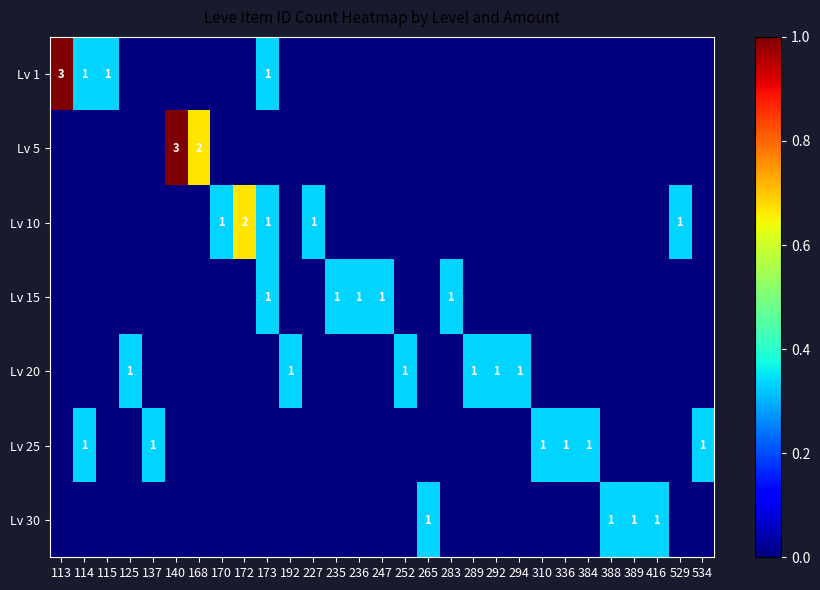

True or false: Lv 15 has a value of 0 at 236.

False